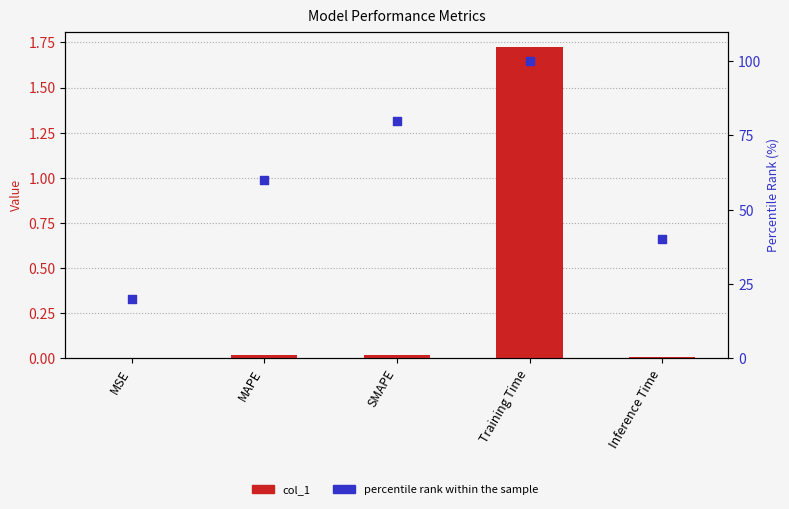

Which series contains the lowest Y value?

col_1